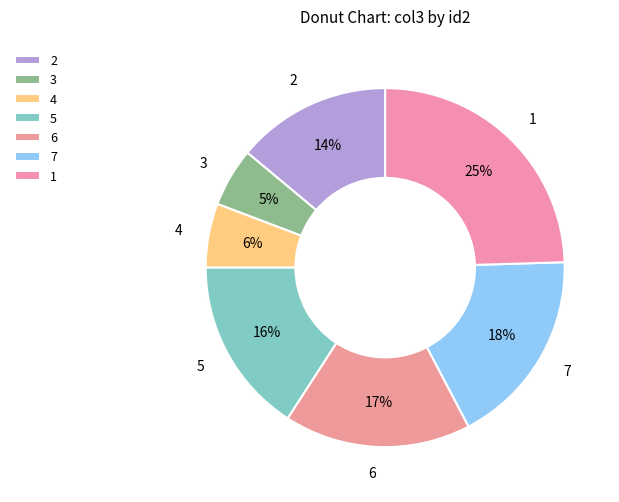

Combined, do 1 and 2 account for over 50%?

No